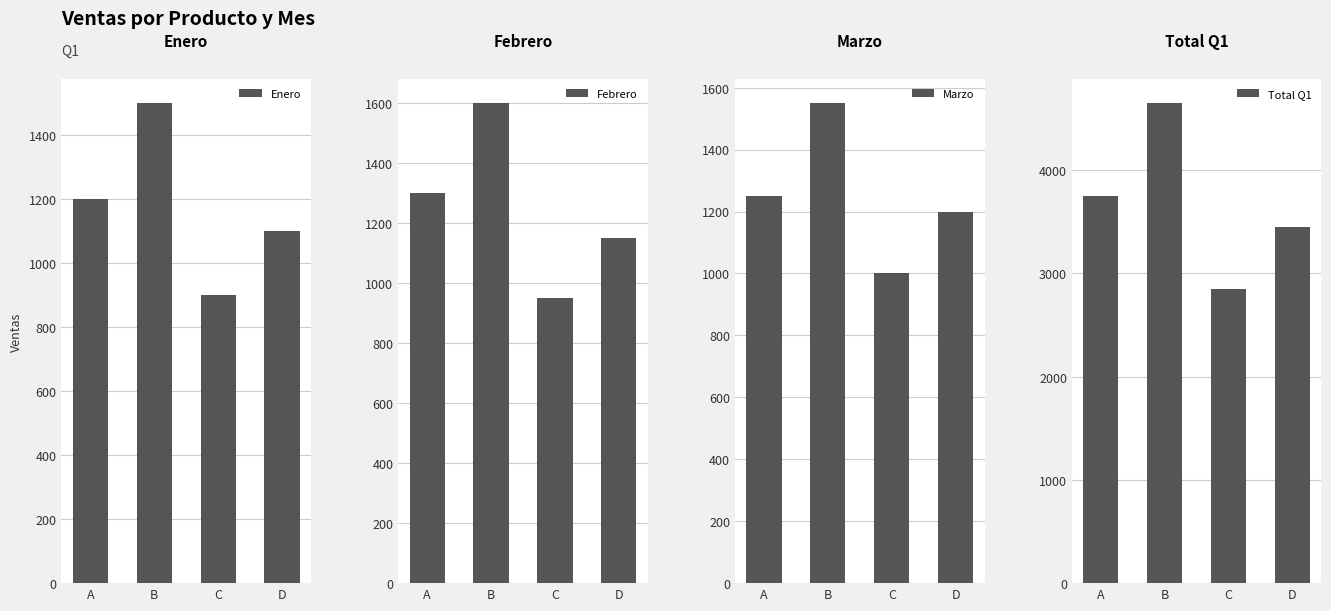

Does the chart contain any negative values?

No